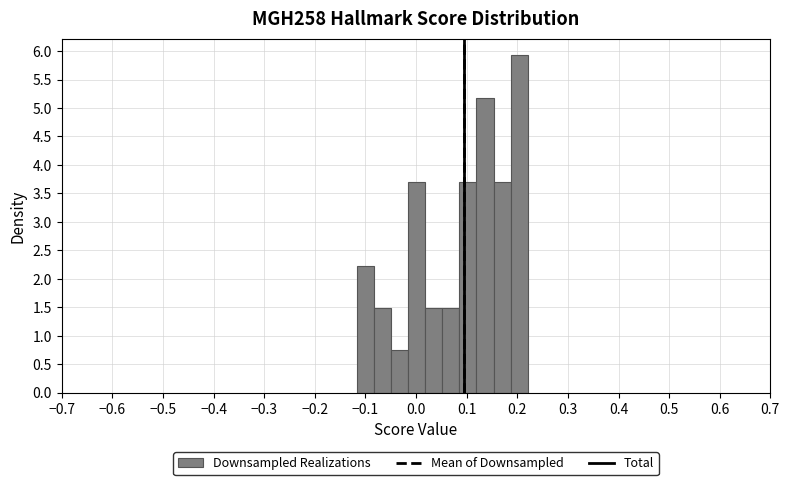

Around what value on the x-axis is the tallest bar? Give the approximate position of its centre, as read against the axis.

0.20